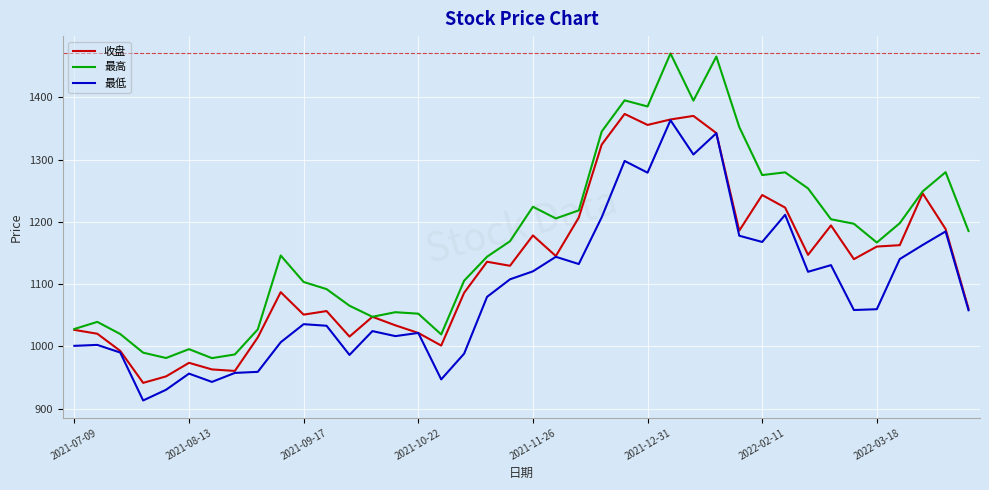

What is the smallest value displayed?

913.3